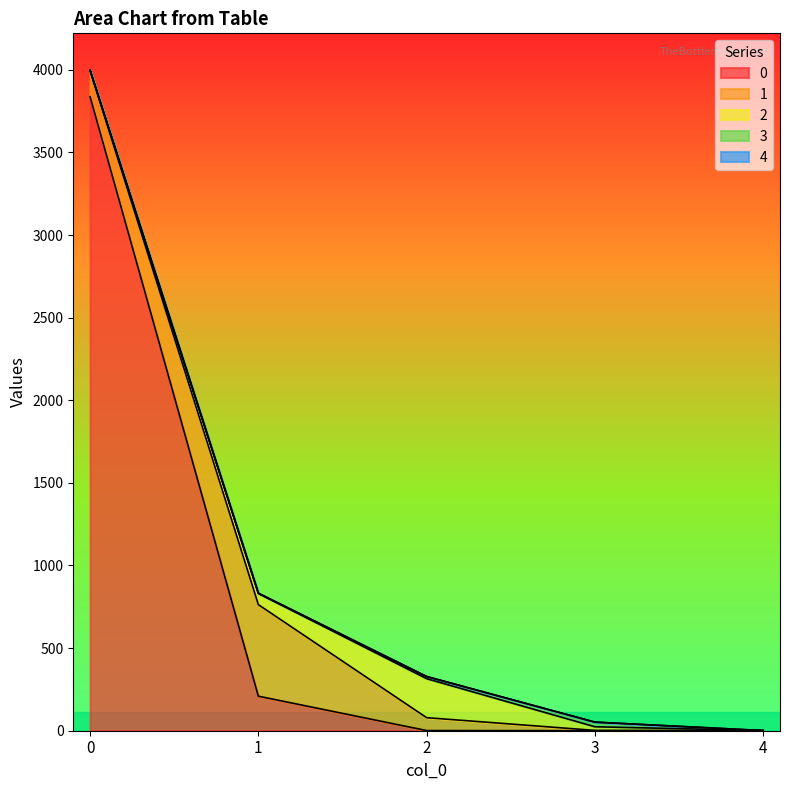

At how many categories does at least one series exceed 3113?

1